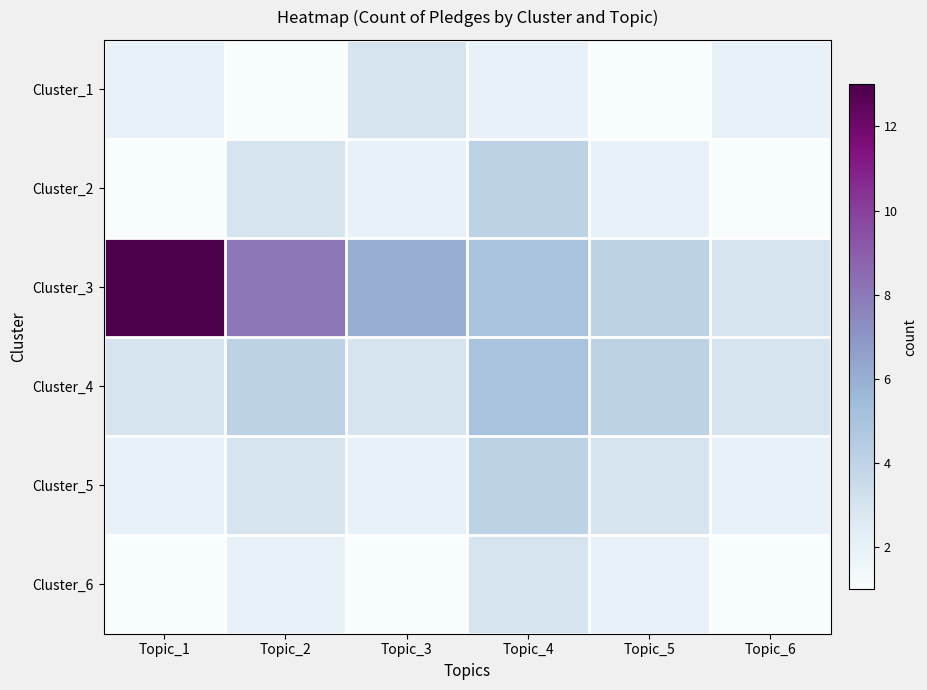

Which series has the largest total across all categories?

Cluster_3